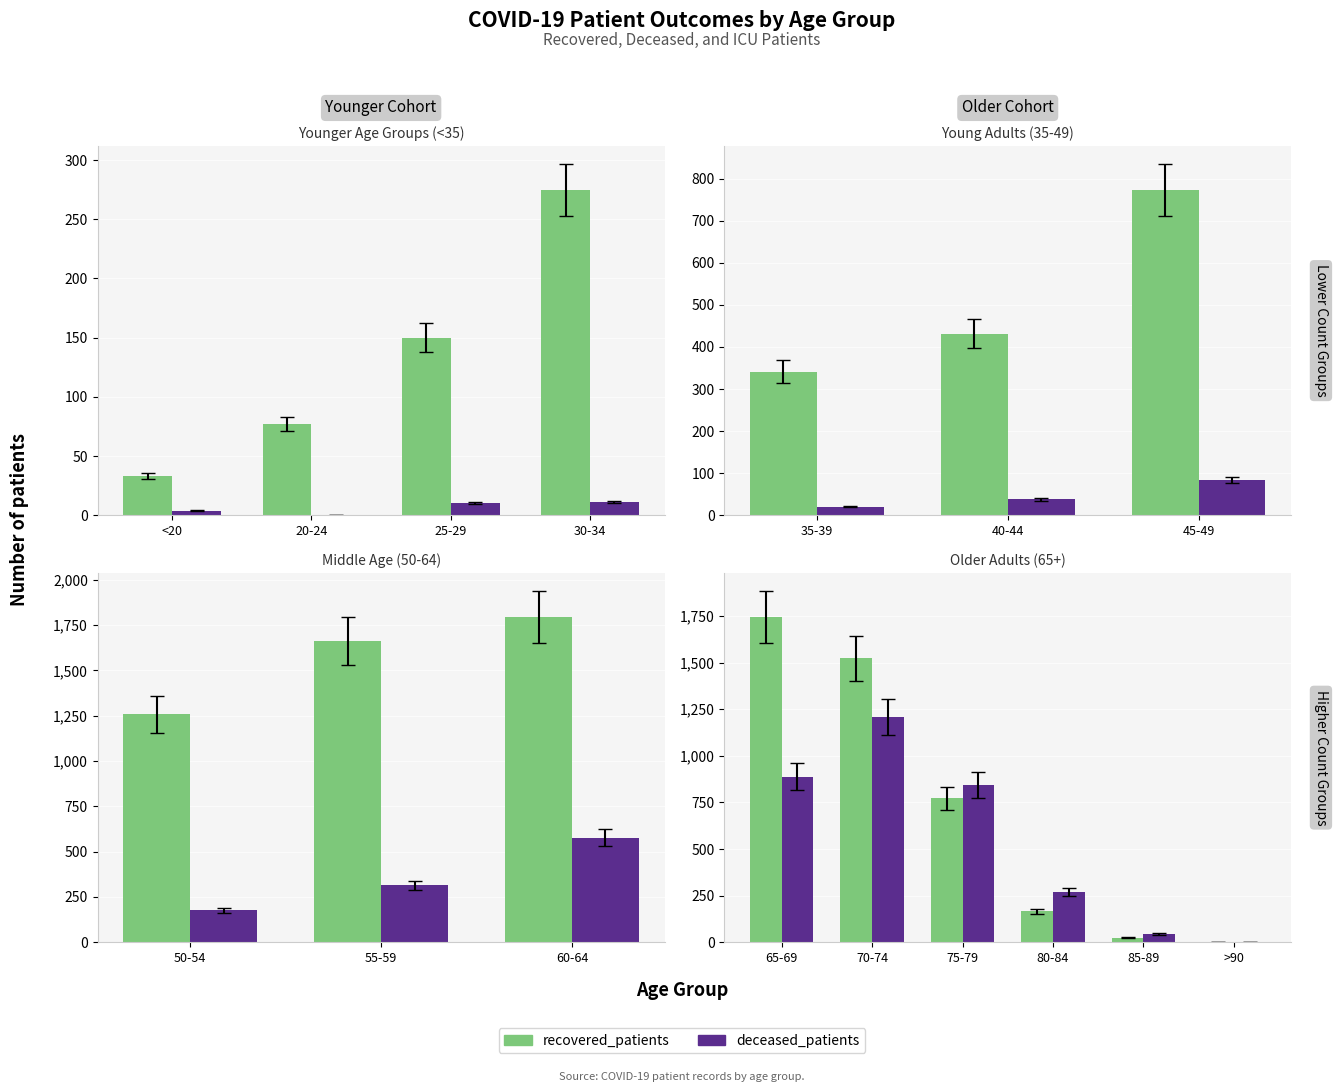

True or false: recovered_patients has a value of 13 at 85-89.

False